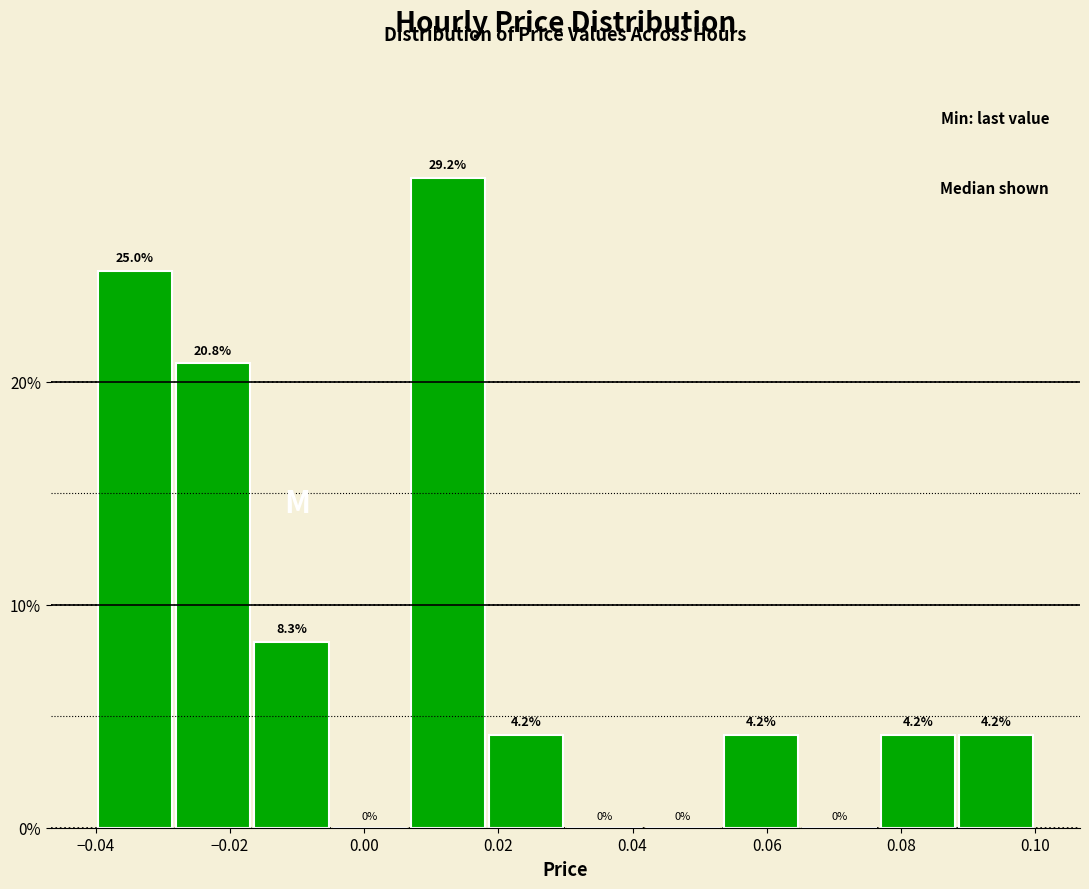

Over which range of the x-axis is the bar tallest?

0.006 to 0.018